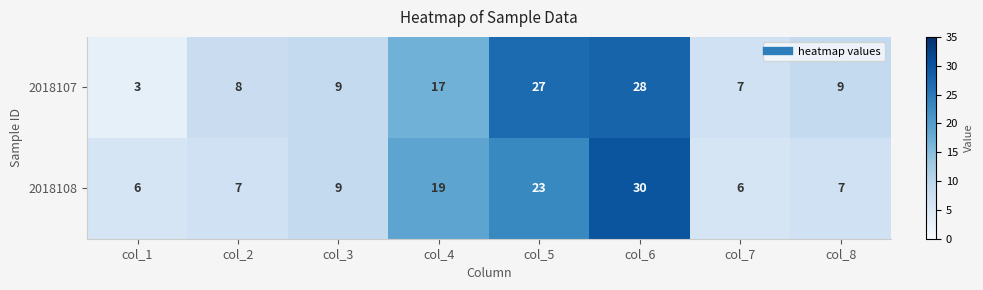

Which category has the highest value in the 2018108 series?

col_6